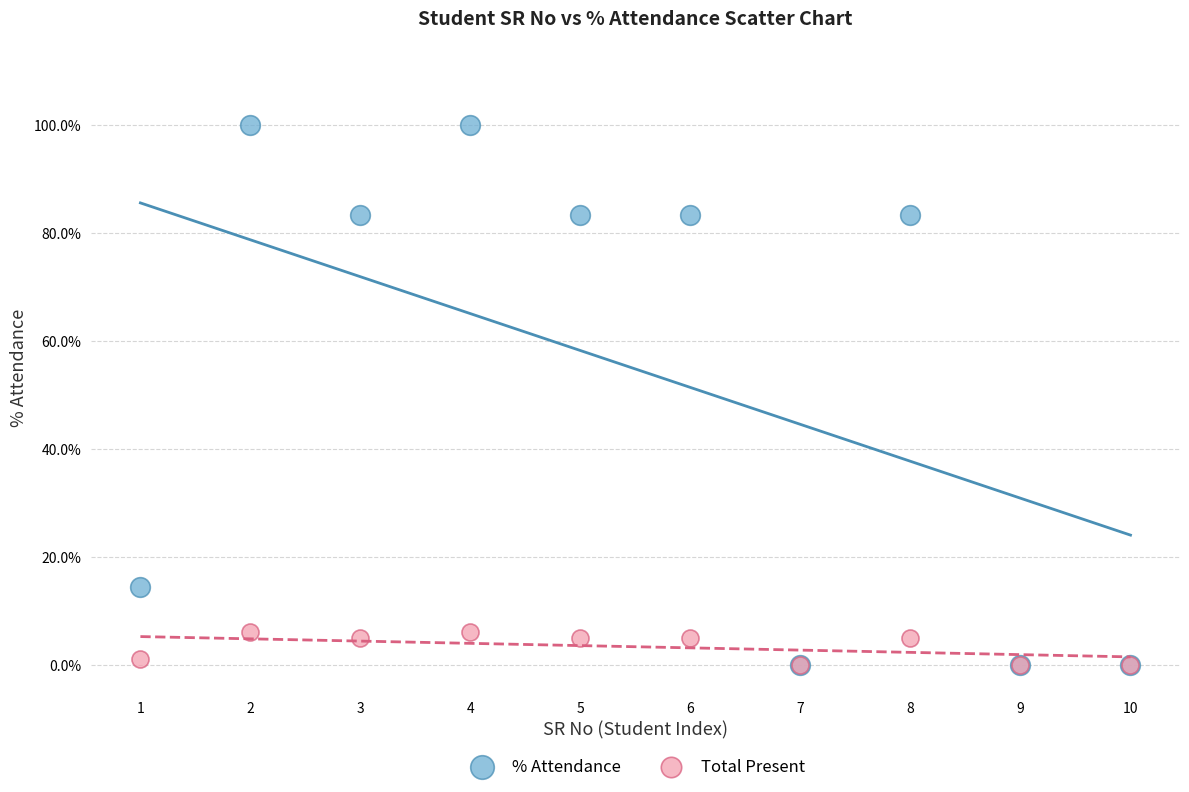

What are all the series names shown in the legend?

% Attendance, Total Present